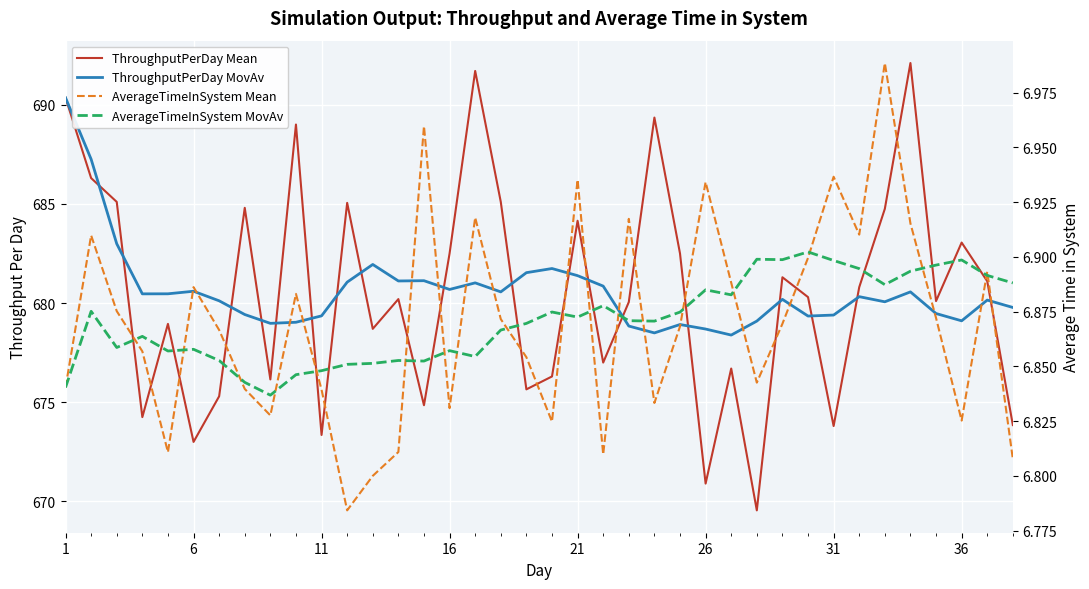

What is the value of the ThroughputPerDay Mean point at the 2nd from the left?

686.3